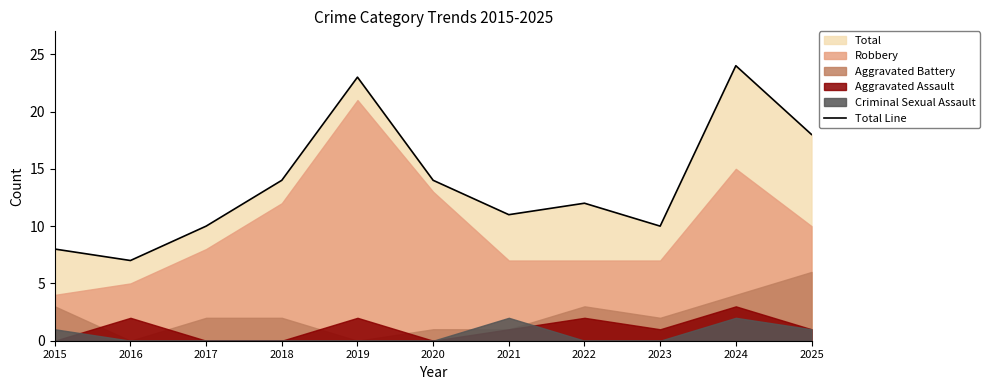

What is the value of the 5th point from the left?

23